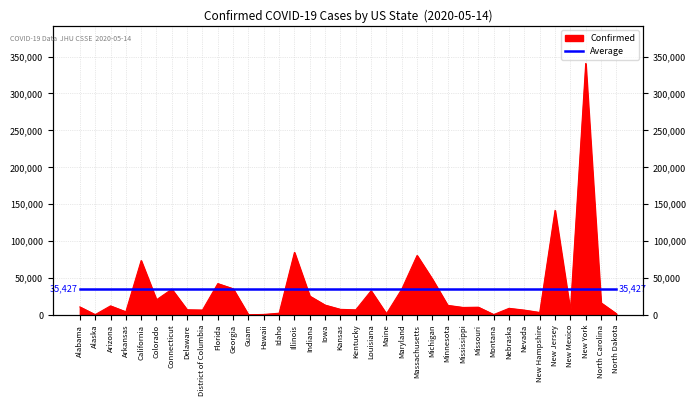

Reading left to right, what are all the values shown in this chart?

10822	384	12216	4236	73641	20475	34855	6952	6584	42402	35427	152	638	2293	84694	25473	13289	7518	6853	32662	1515	34812	80497	48391	12917	10090	10436	462	8912	6476	3299	141673	5364	340661	16352	1647